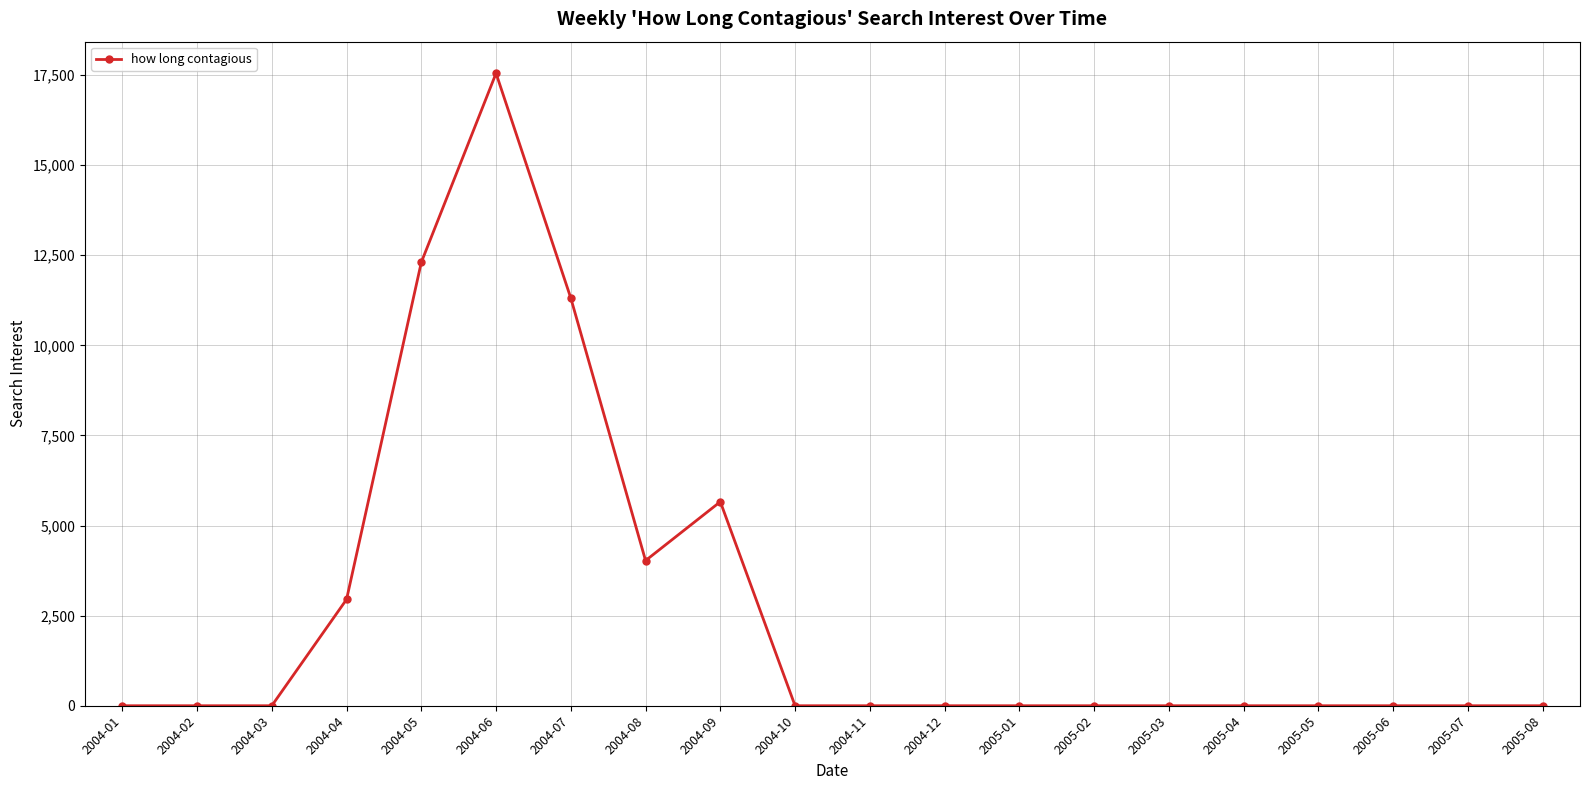

What is the value of the 4th point from the left?

2949.7